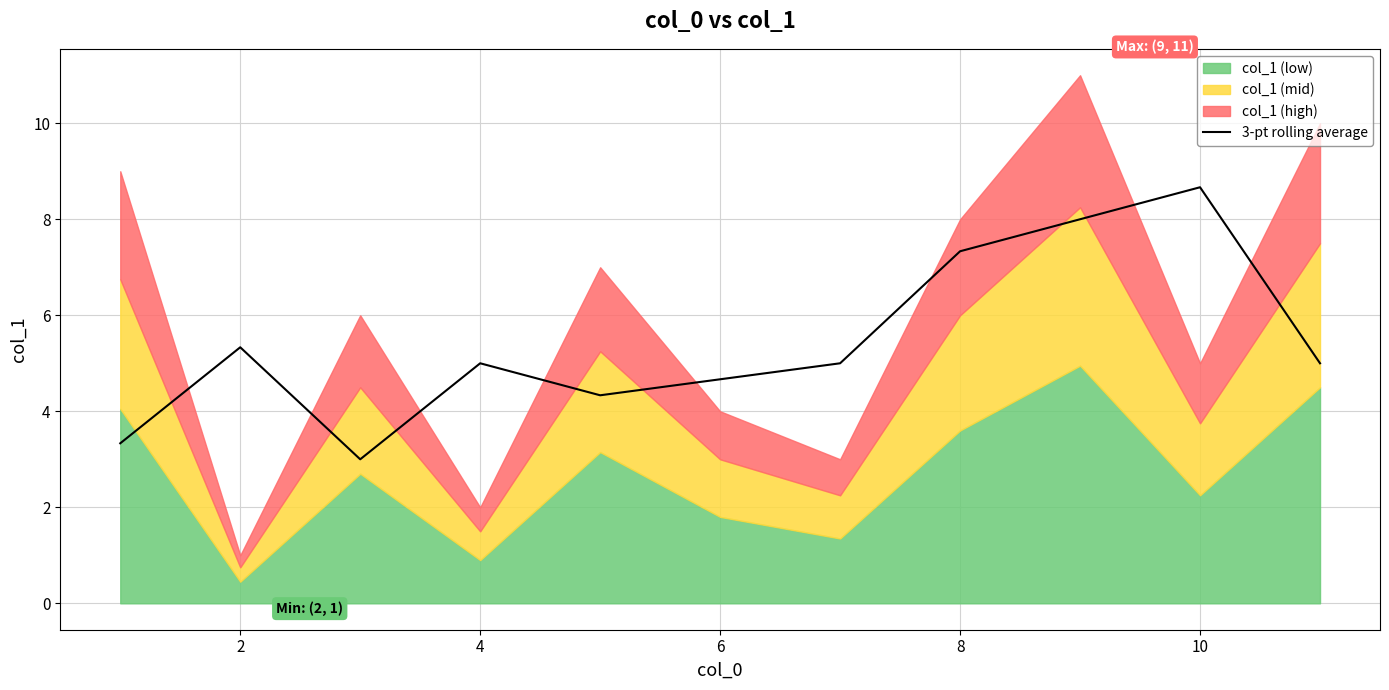

The 3-pt rolling average series shows 4.7 at 6. True or false?

True